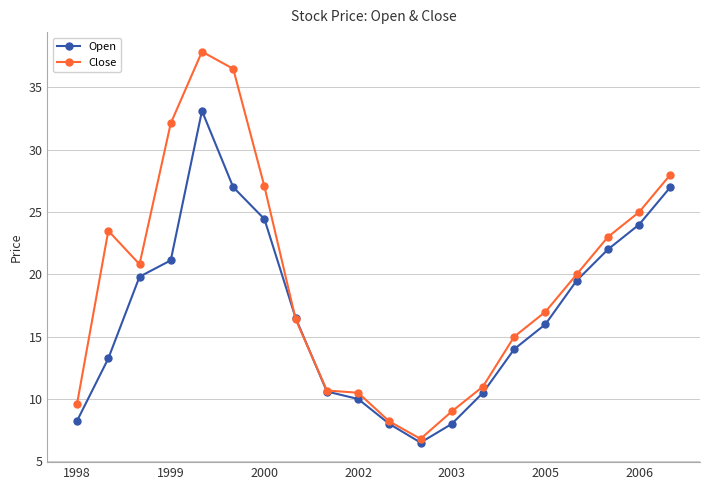

Count the number of data series in this chart.

2